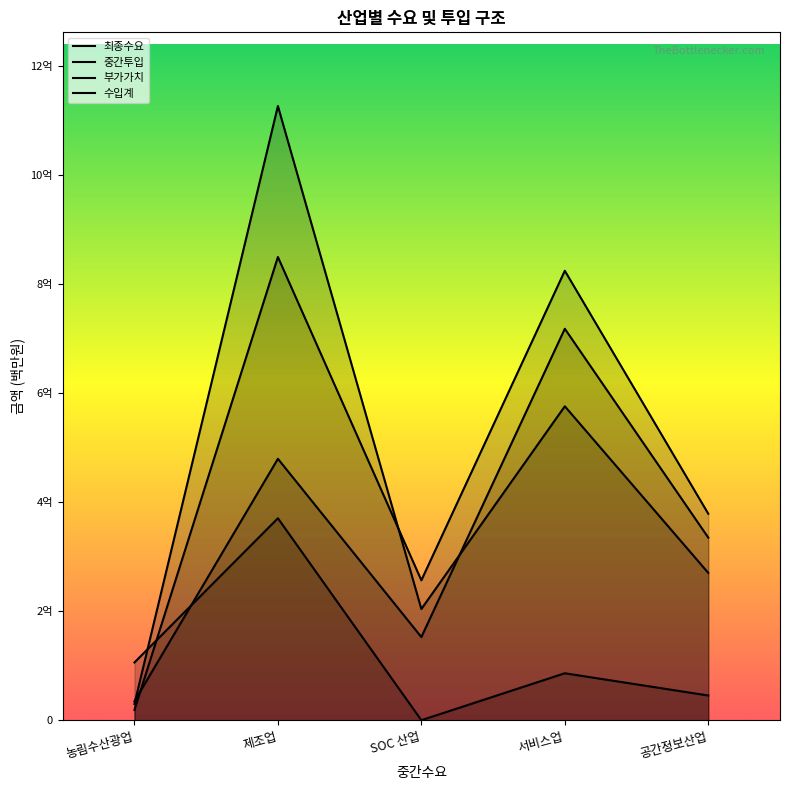

Between 제조업 and 서비스업, which series saw the biggest shift?

중간투입